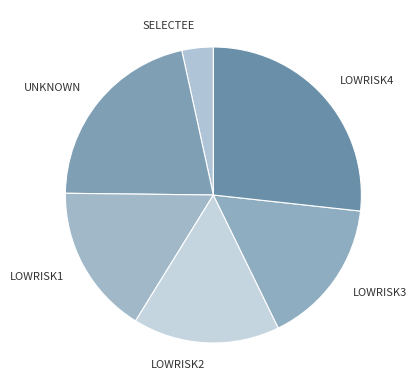

Is the sum of LOWRISK3 and LOWRISK2 greater than half?

No